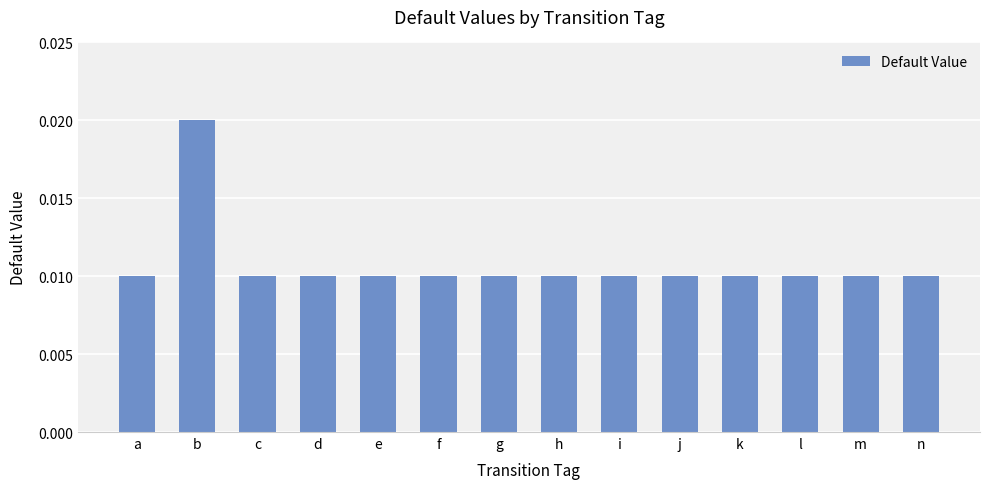

At which category does the chart reach its peak across all series?

b